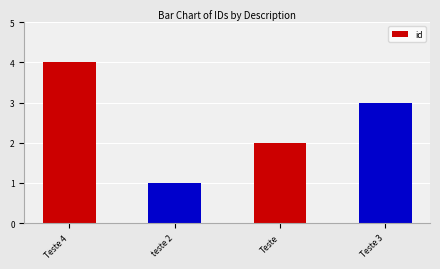

What is the sum of the values at Teste and Teste 3?

5